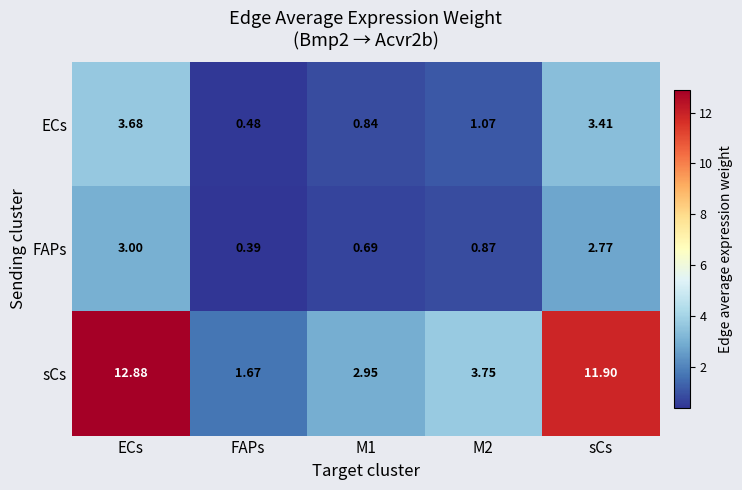

Rank the series by their maximum value, from lowest to highest.

FAPs, ECs, sCs